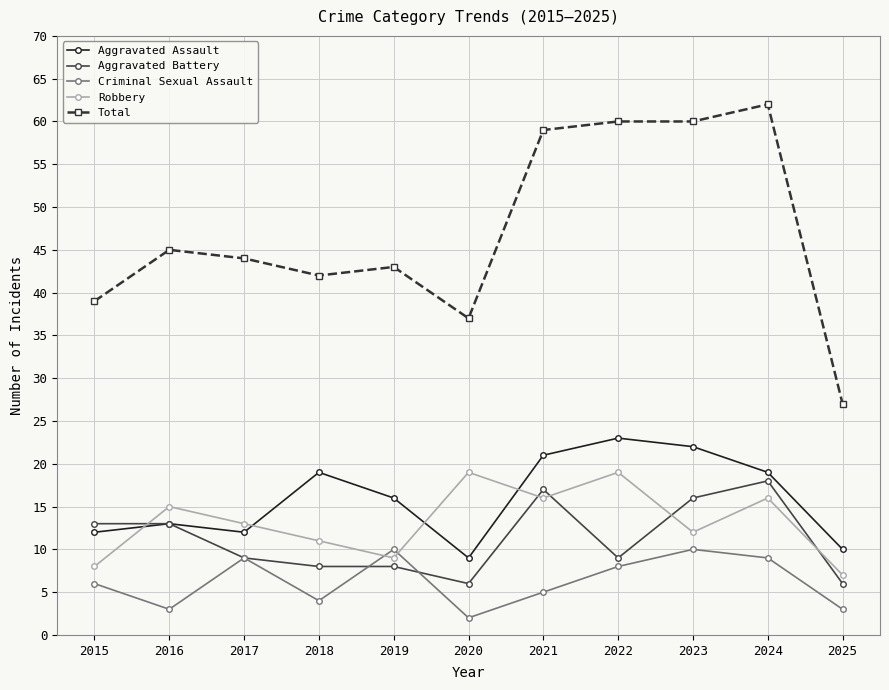

True or false: Aggravated Assault has more than 1 interior local peaks.

True